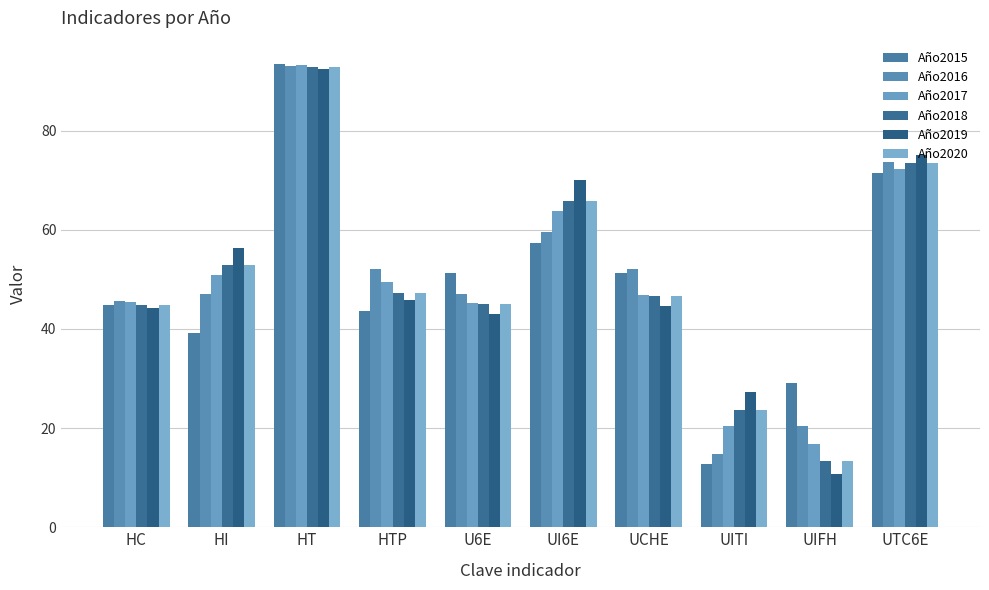

Rank the series at UITI from lowest to highest value.

Año2015, Año2016, Año2017, Año2018, Año2020, Año2019